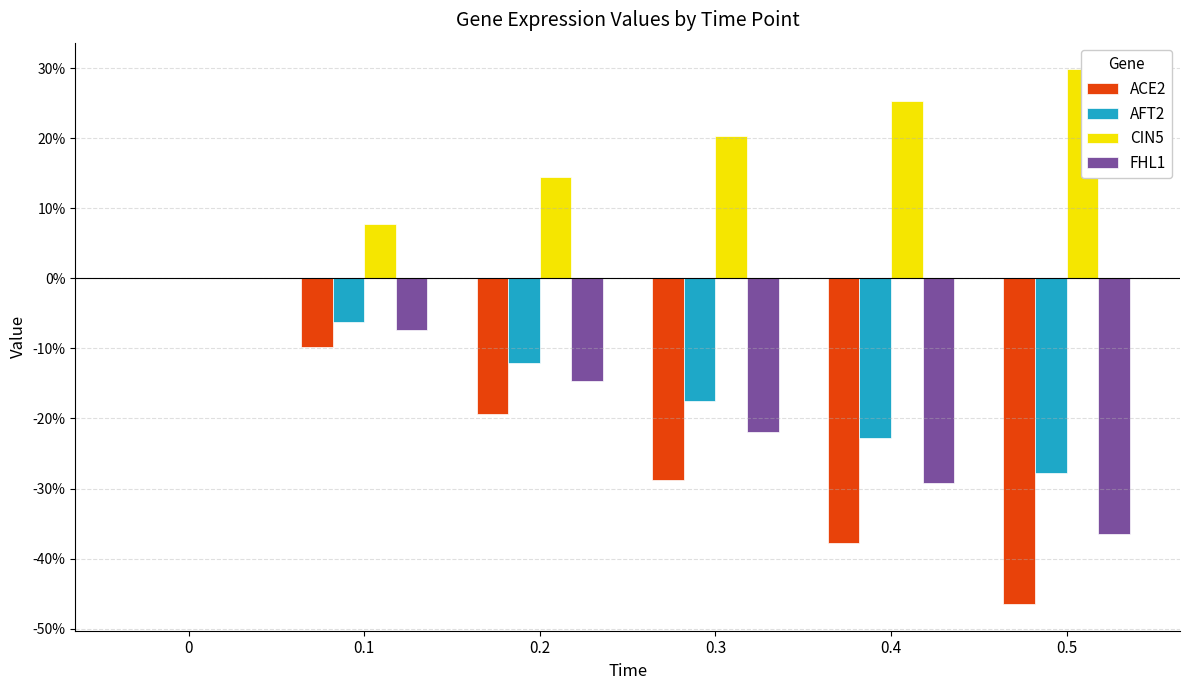

Reading left to right, what are all the values shown in this chart?

ACE2: 0.0	-0.1	-0.2	-0.3	-0.4	-0.5
AFT2: 0.0	-0.1	-0.1	-0.2	-0.2	-0.3
CIN5: 0.0	0.1	0.1	0.2	0.3	0.3
FHL1: 0.0	-0.1	-0.1	-0.2	-0.3	-0.4